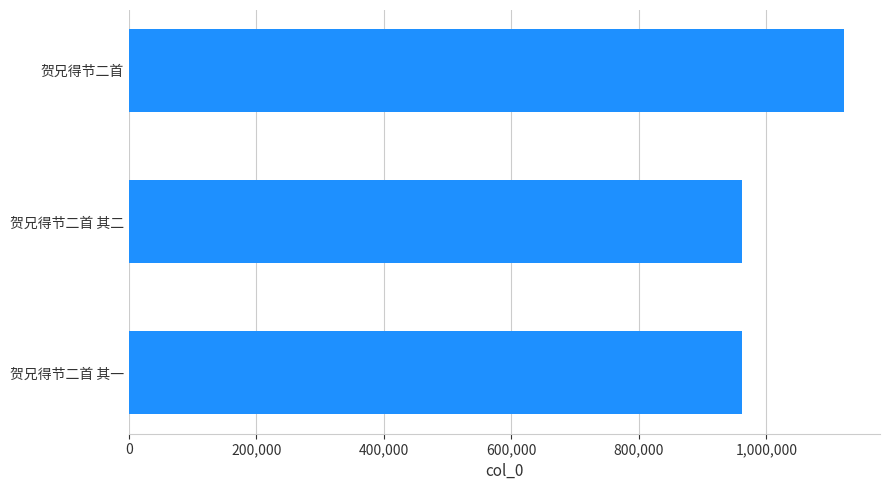

What is the label of the 2nd bar from the bottom?

贺兄得节二首 其二